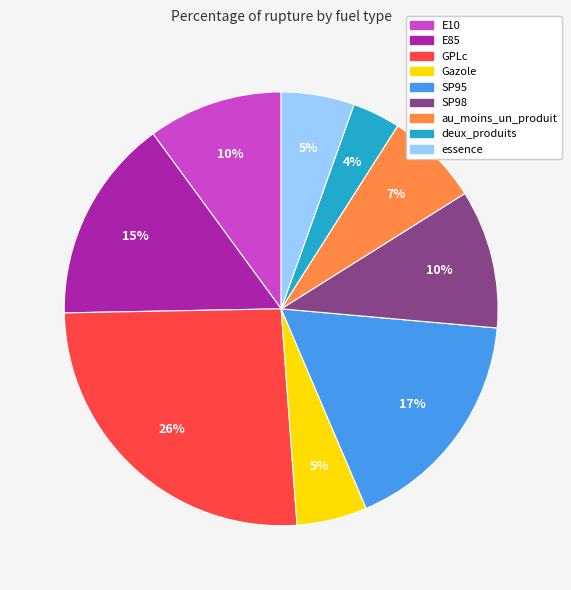

What is the largest slice in the pie chart?

GPLc